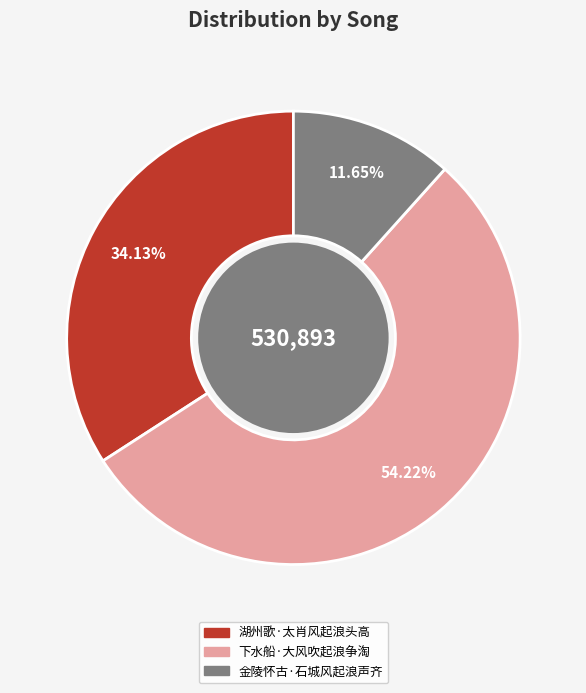

How much of the chart is everything except 湖州歌·太肖风起浪头高?

65.9%